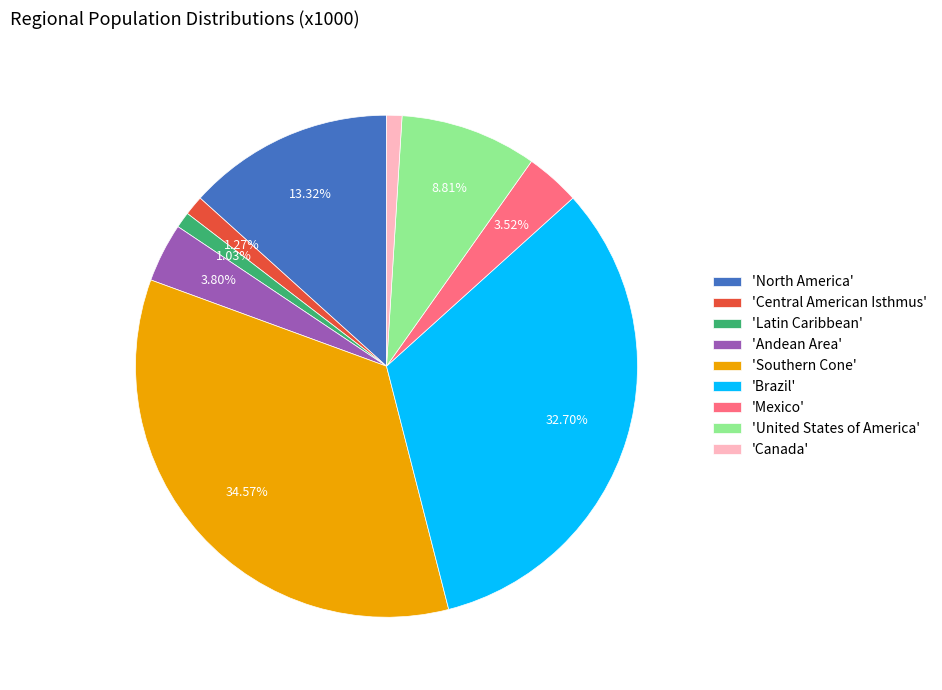

Which has a higher value, 'Brazil' or 'Canada'?

'Brazil'